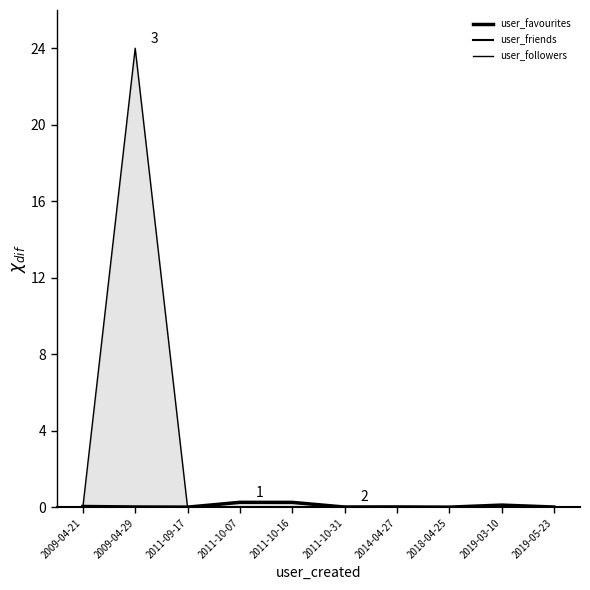

Between which two adjacent categories do user_favourites and user_friends first intersect?

2011-10-16 and 2011-10-31